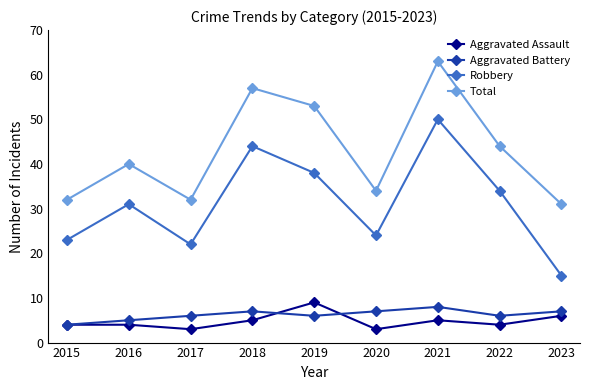

Which category has the lowest value in the Robbery series?

2023